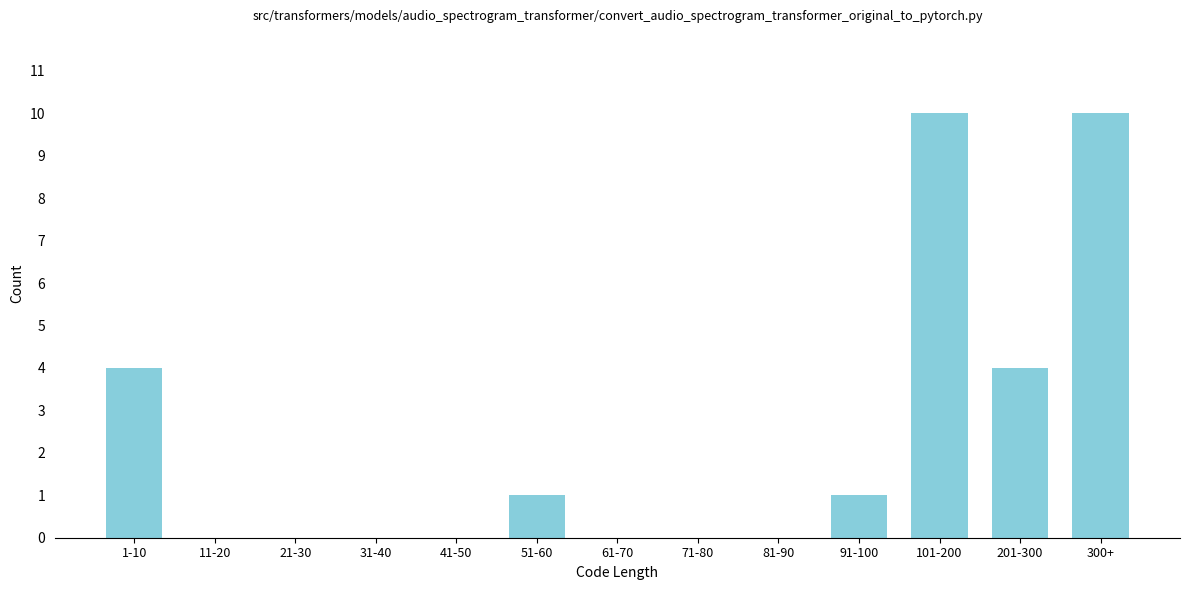

Reading right to left, list all the values displayed in this chart.

300+=10	201-300=4	101-200=10	91-100=1	81-90=0	71-80=0	61-70=0	51-60=1	41-50=0	31-40=0	21-30=0	11-20=0	1-10=4